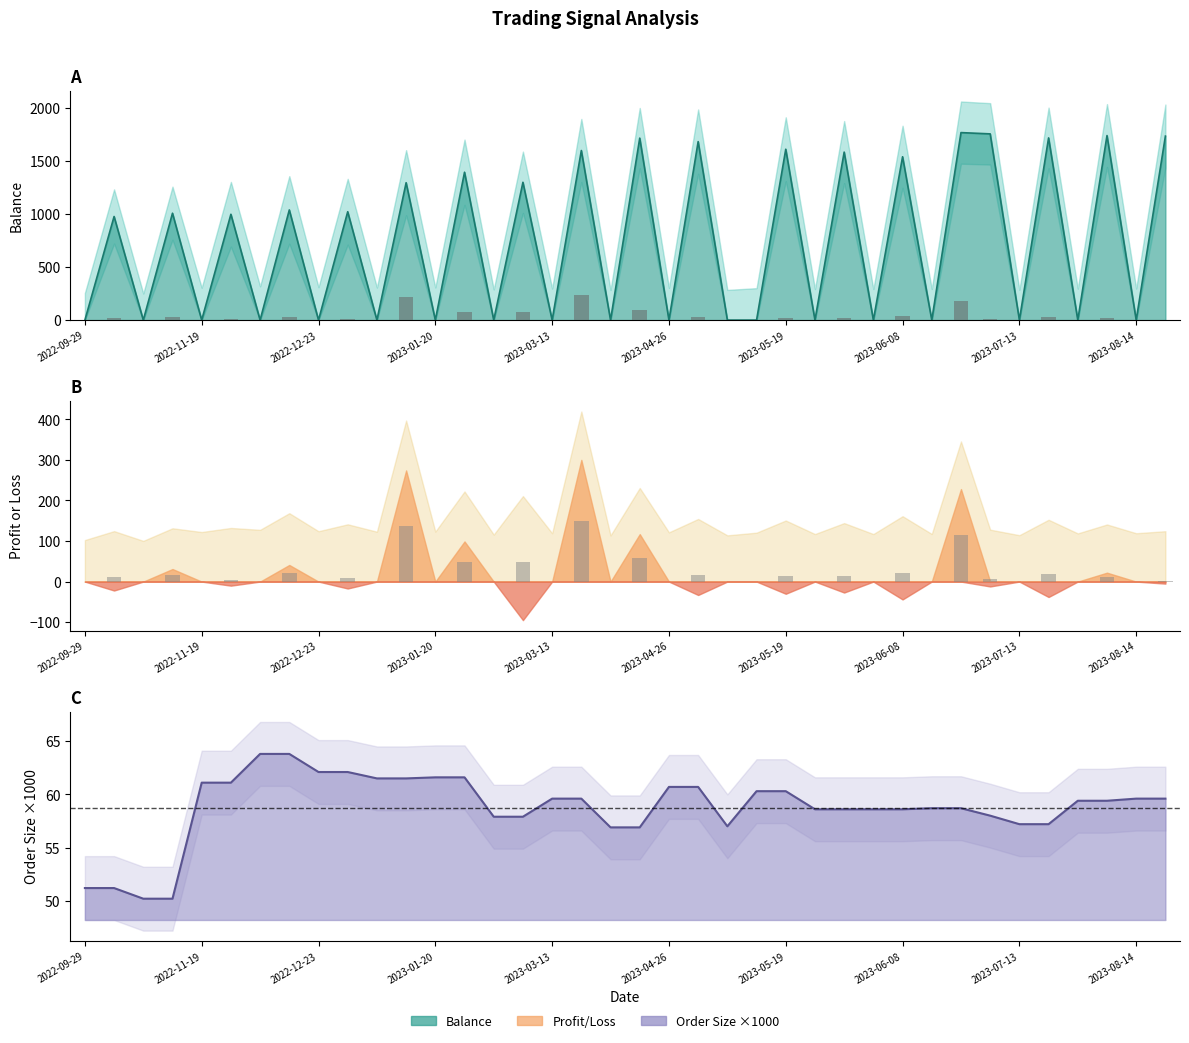

What is the label of the 24th bar from the left?

2023-05-15